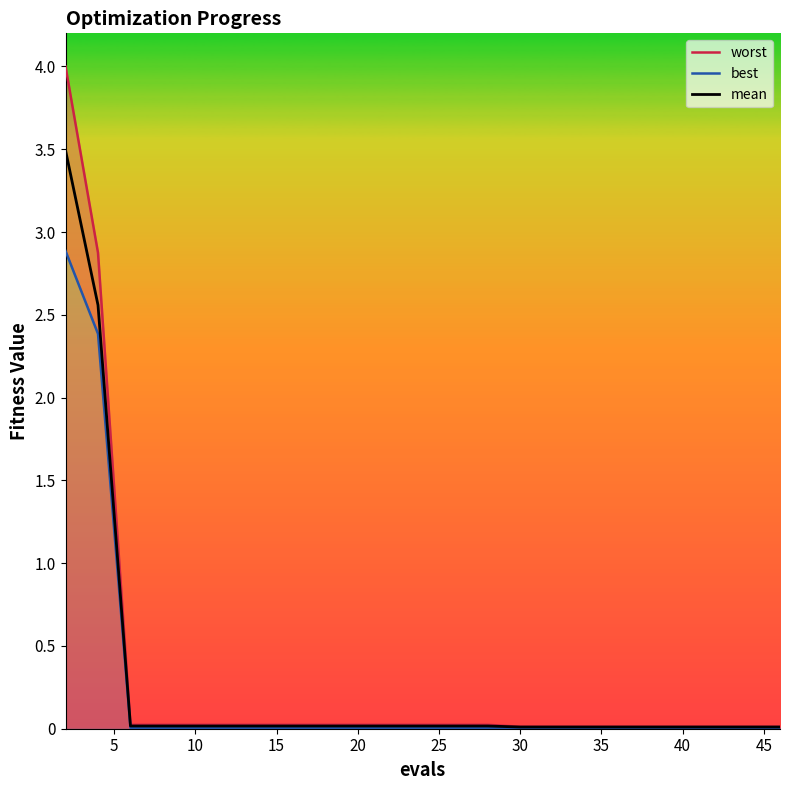

What is the maximum value for mean?

3.5